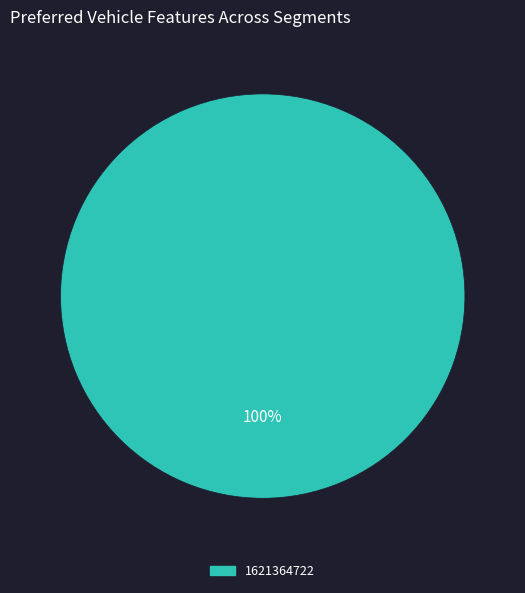

Is there any slice that represents more than half of the pie?

Yes